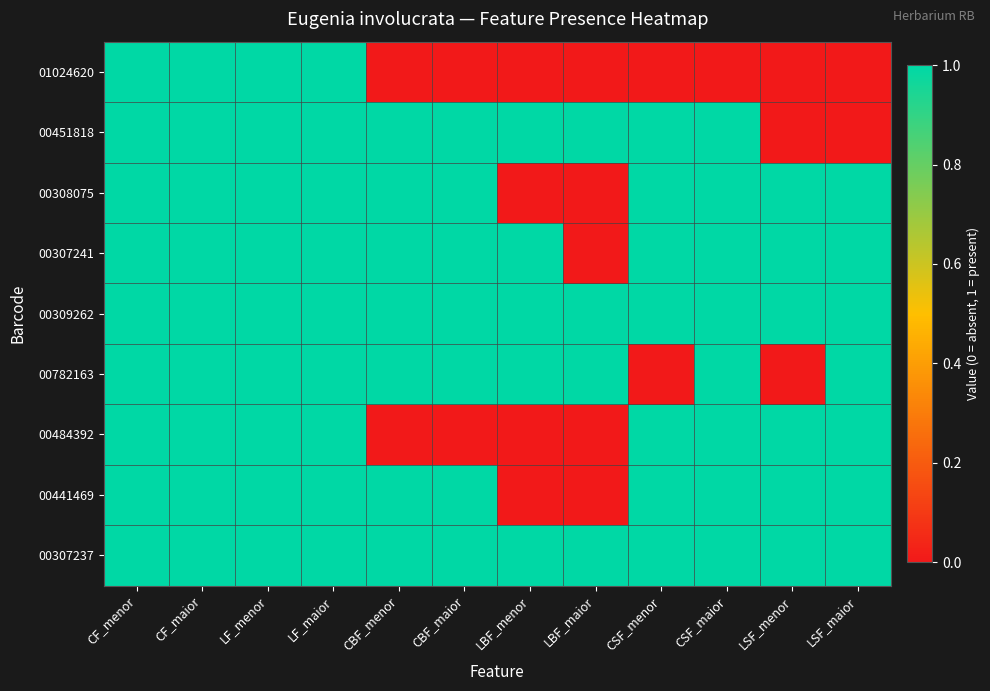

Which series has the widest spread of values?

01024620